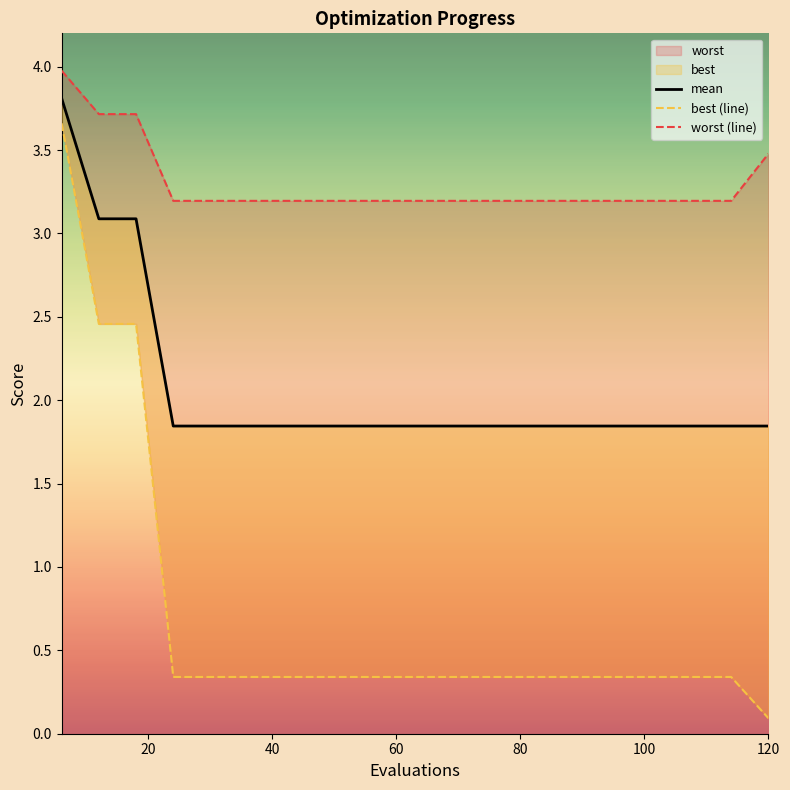

At which label is best closest to 1?

24